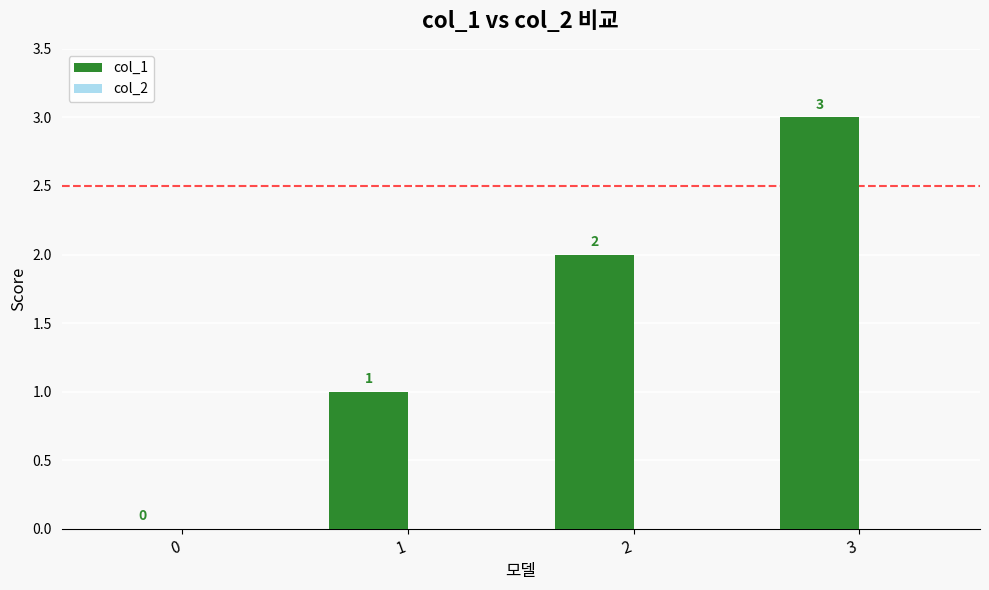

True or false: the data shows 2 at 0.

False